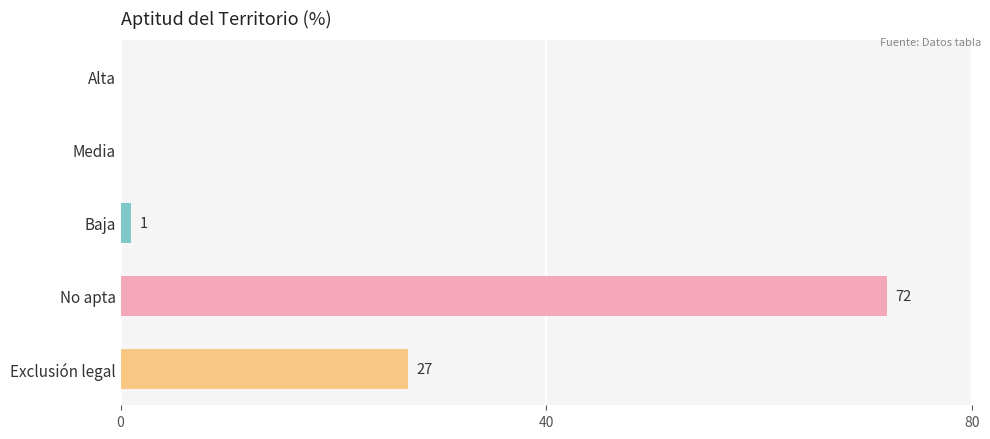

What is the sum of all values?

100